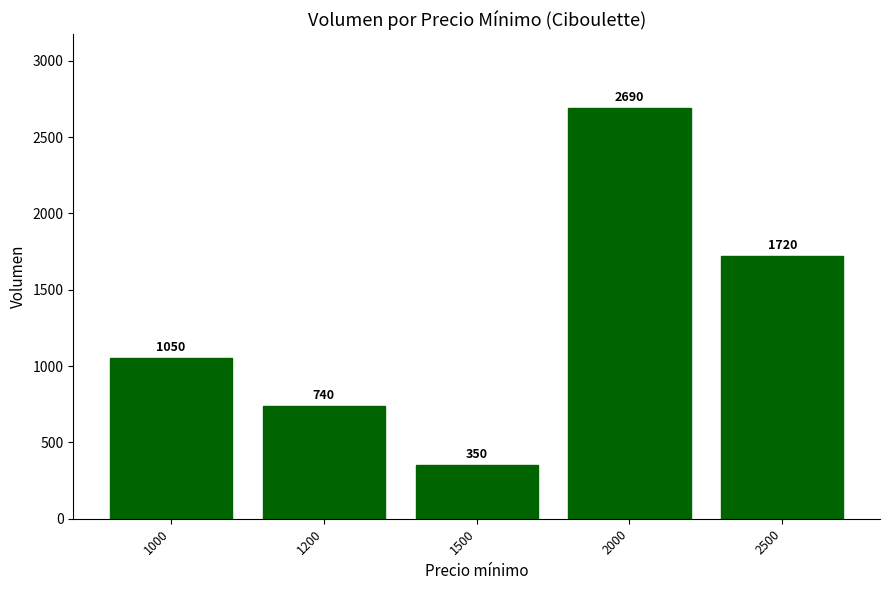

Reading left to right, what are all the values shown in this chart?

1050	740	350	2690	1720